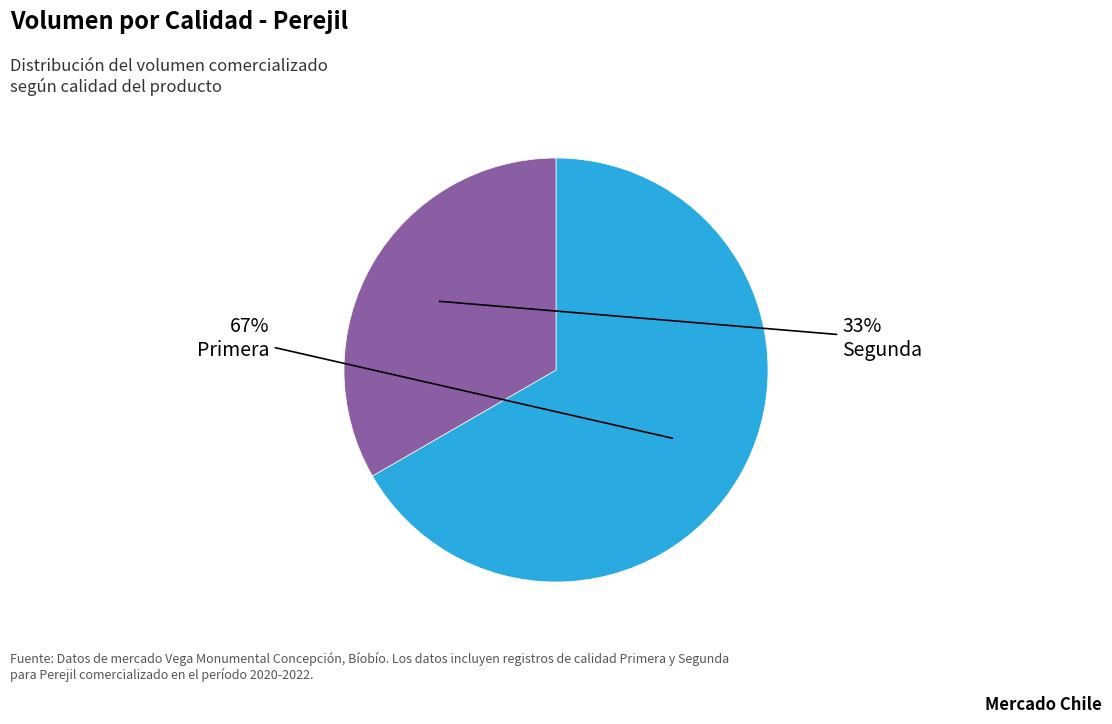

To the nearest percent, what is the average slice percentage?

50%